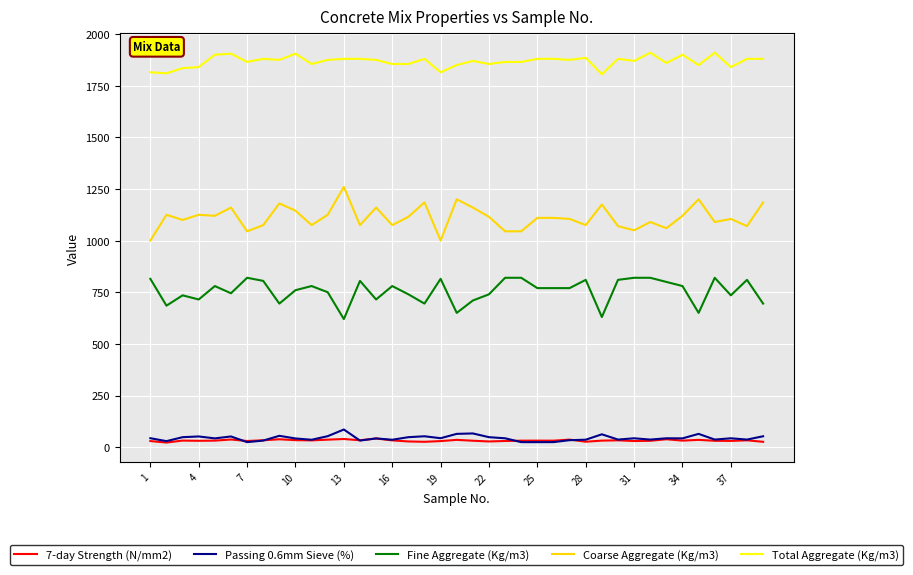

What is the greatest value displayed?

1910.0